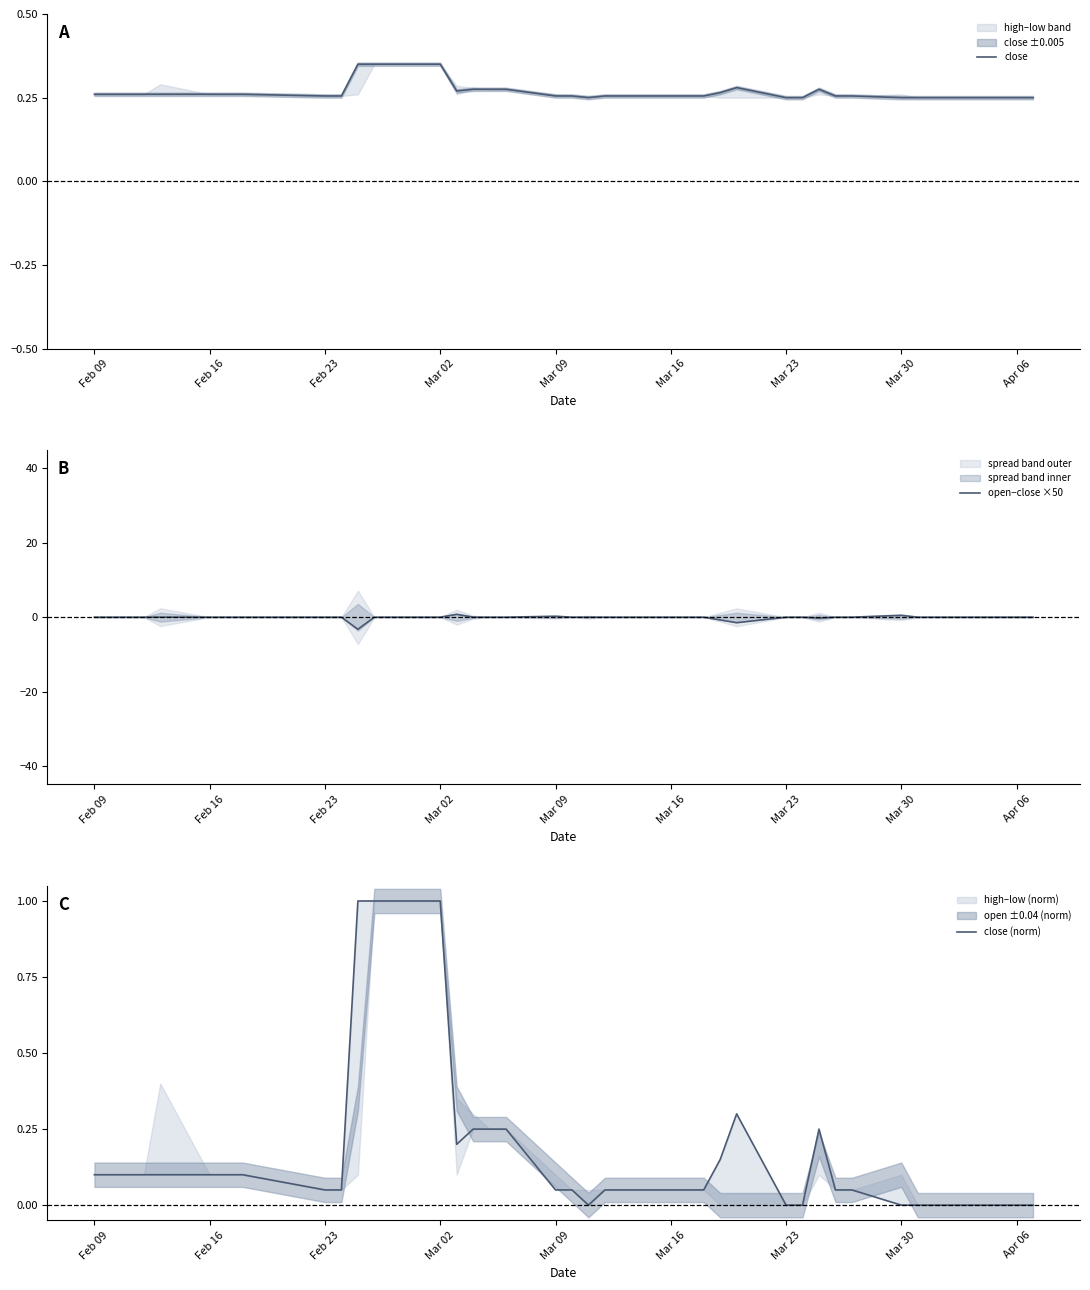

Is it true that close equals 0.1 at Mar 30?

False